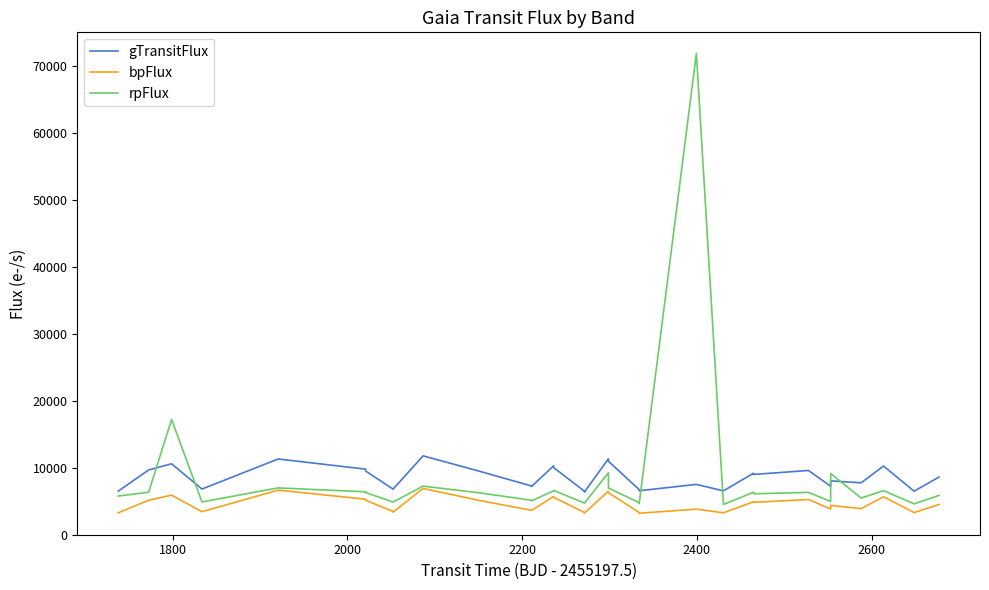

True or false: gTransitFlux and bpFlux cross at least once.

False